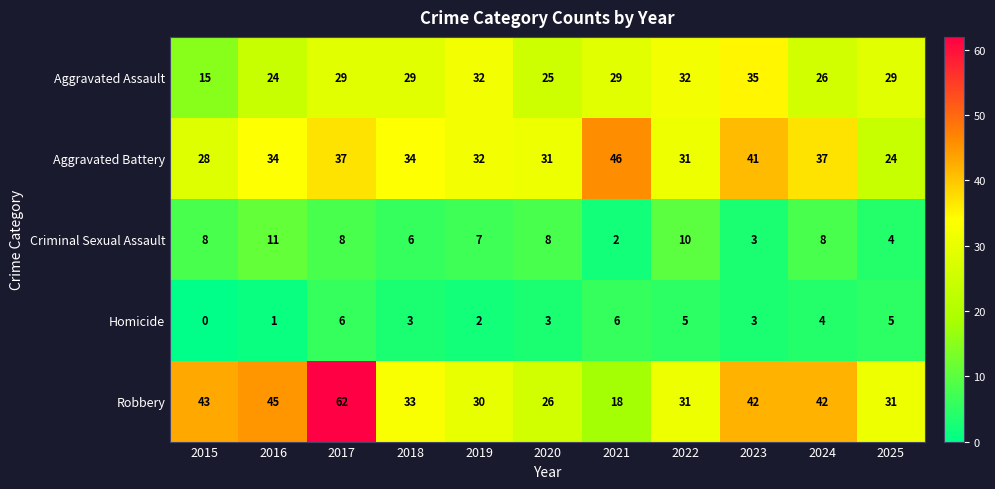

Between 2019 and 2025, which series saw the biggest shift?

Aggravated Battery